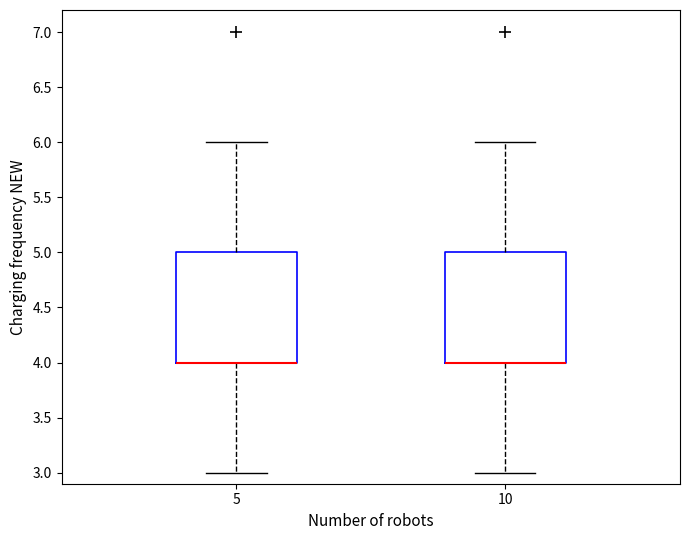

Where is the upper edge of the box at x = 10 on the y-axis? The values are not printed on the chart, so give them approximately, as read against the axis.

5